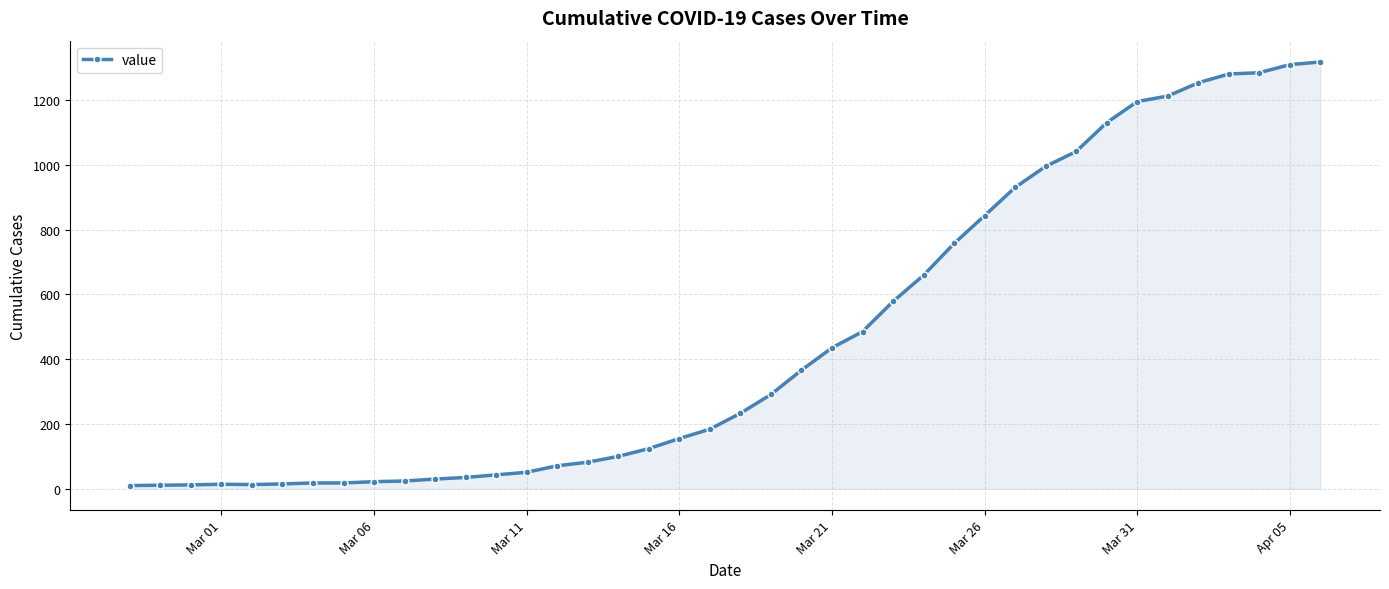

What is the sum of all values?

18625